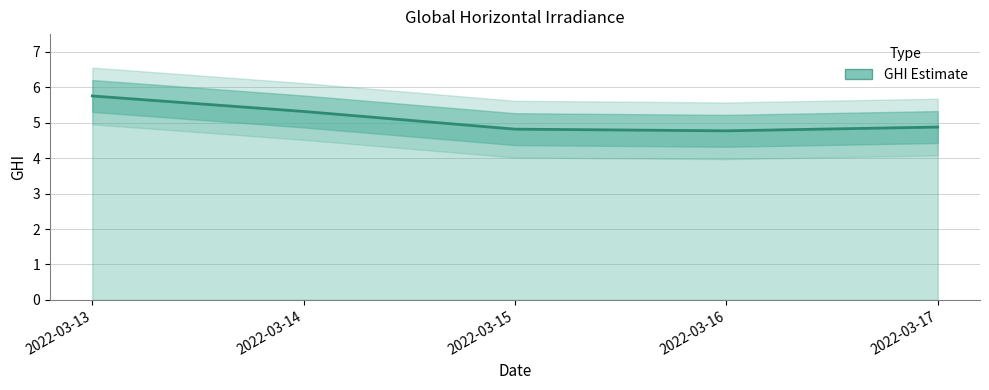

Count the values in the range 4 to 5.

3